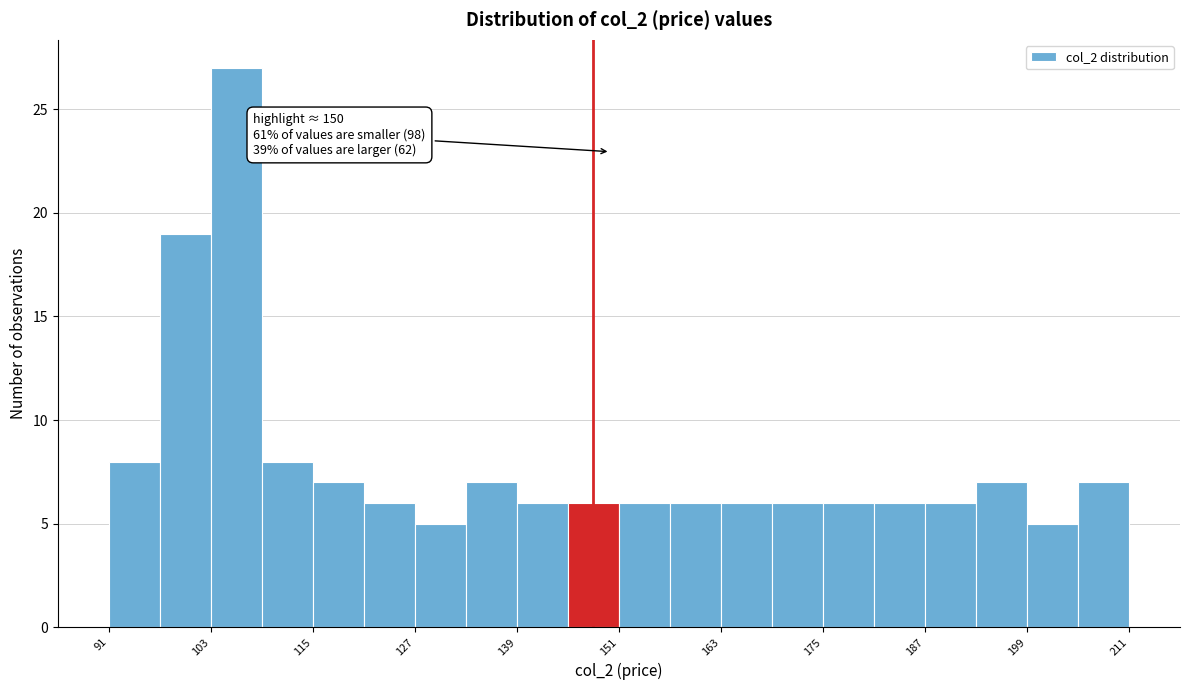

Around what value on the x-axis is the tallest bar? Give the approximate position of its centre, as read against the axis.

106